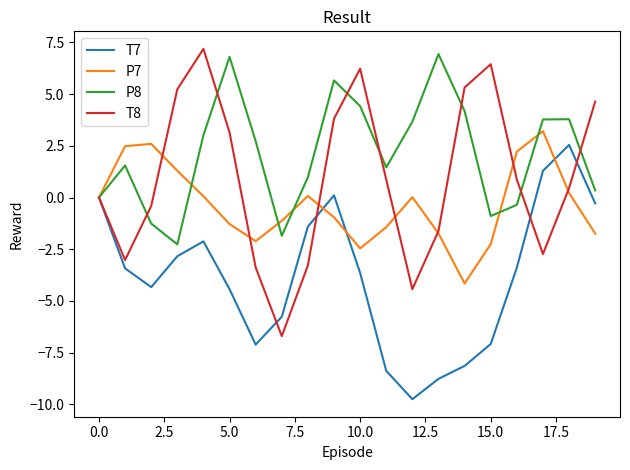

After their last crossing, which series has the higher values: P7 or T7?

T7